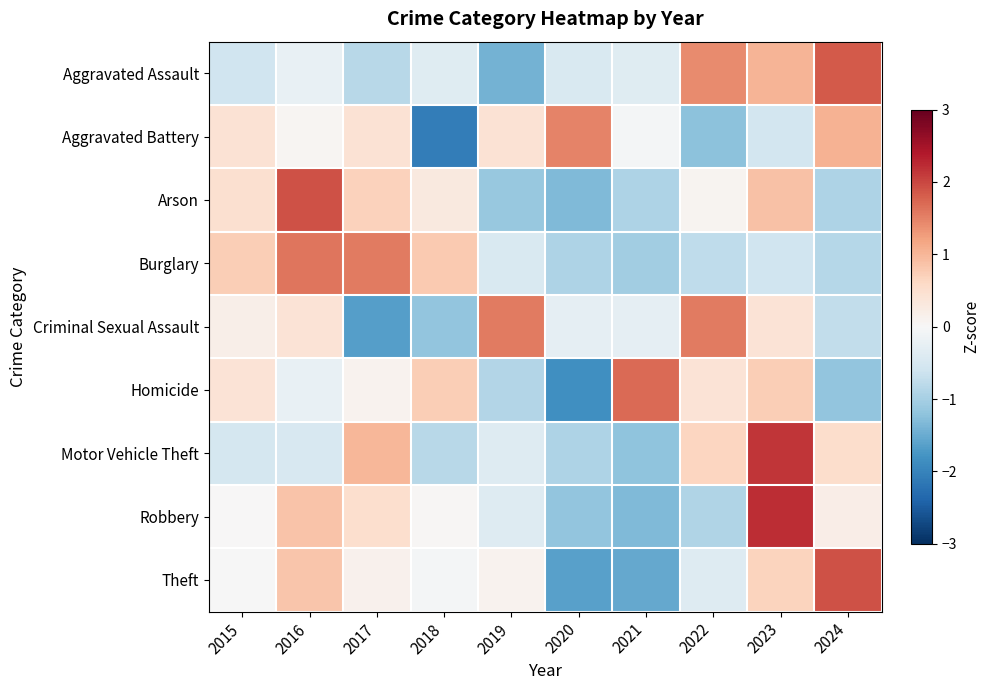

What is the smallest value displayed?

-2.1